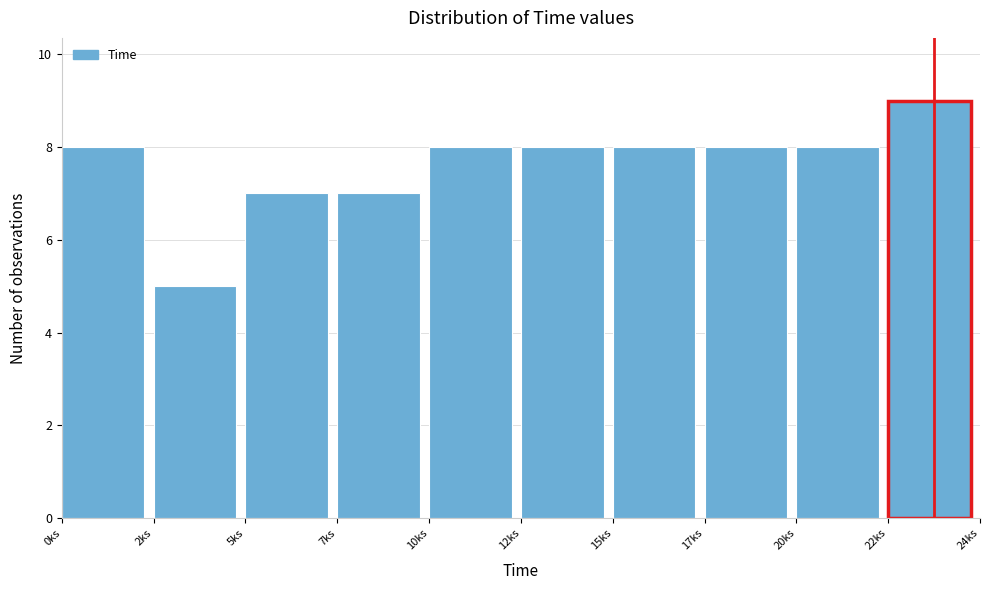

Reading left to right, what are all the values shown in this chart?

0ks=8	2ks=5	5ks=7	7ks=7	10ks=8	12ks=8	15ks=8	17ks=8	20ks=8	22ks=9